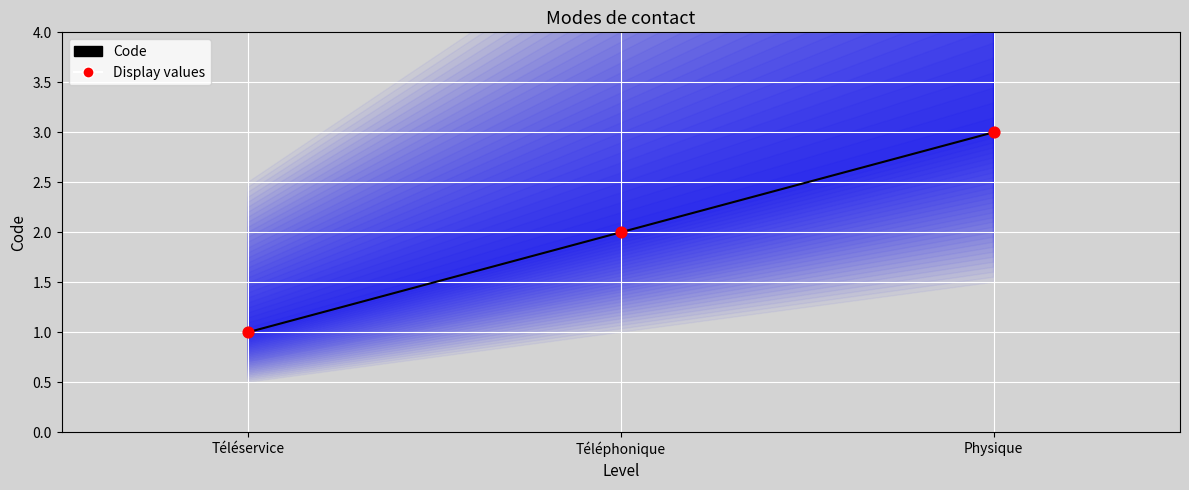

What are all the series names shown in the legend?

Code, Display values